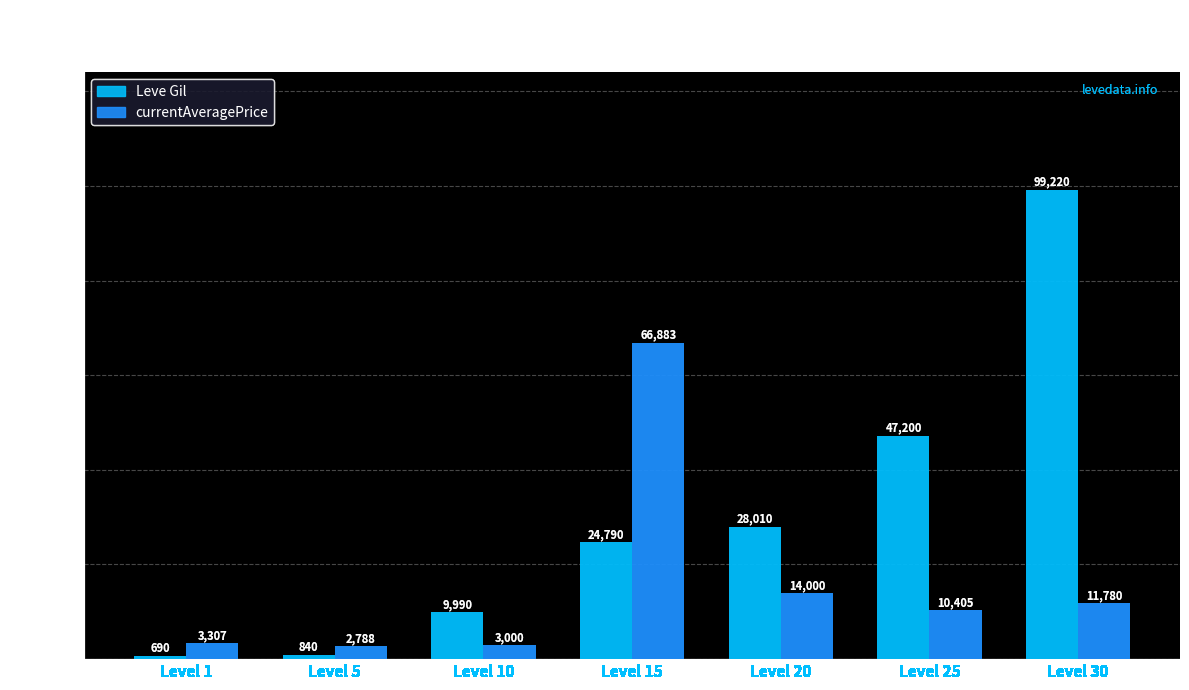

Which series has the largest range (max minus min)?

Leve Gil